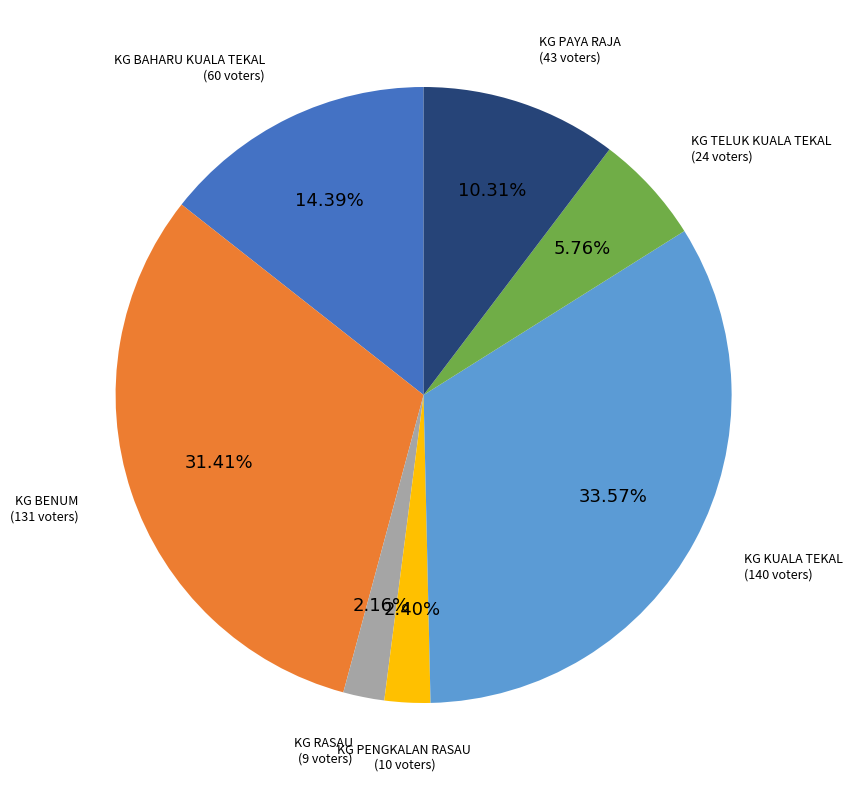

How many slices are in this pie chart?

7